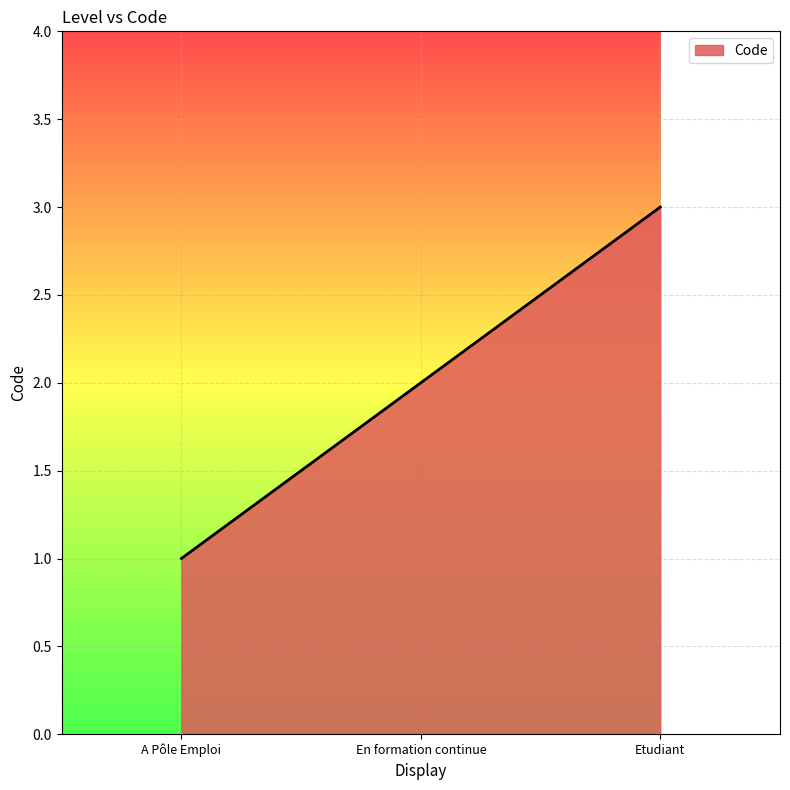

Between A Pôle Emploi and En formation continue, which is larger?

En formation continue